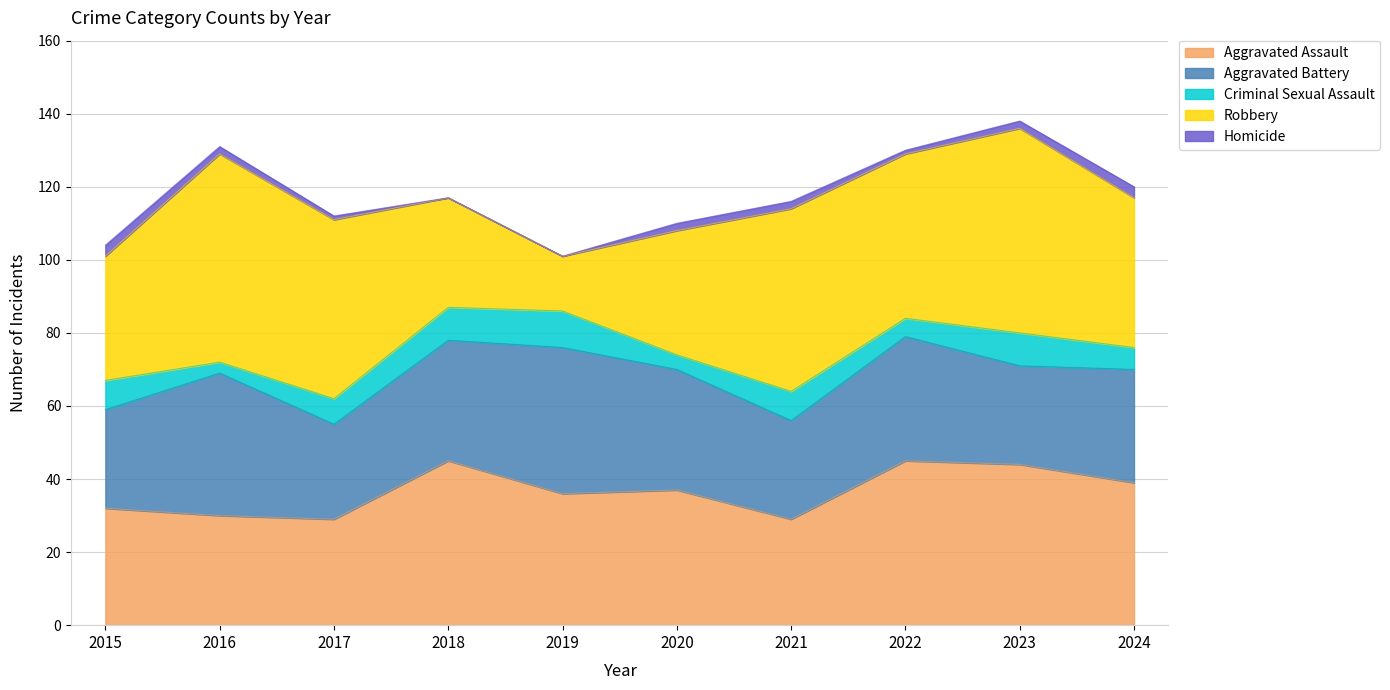

What is the sum of all Aggravated Battery values?

317